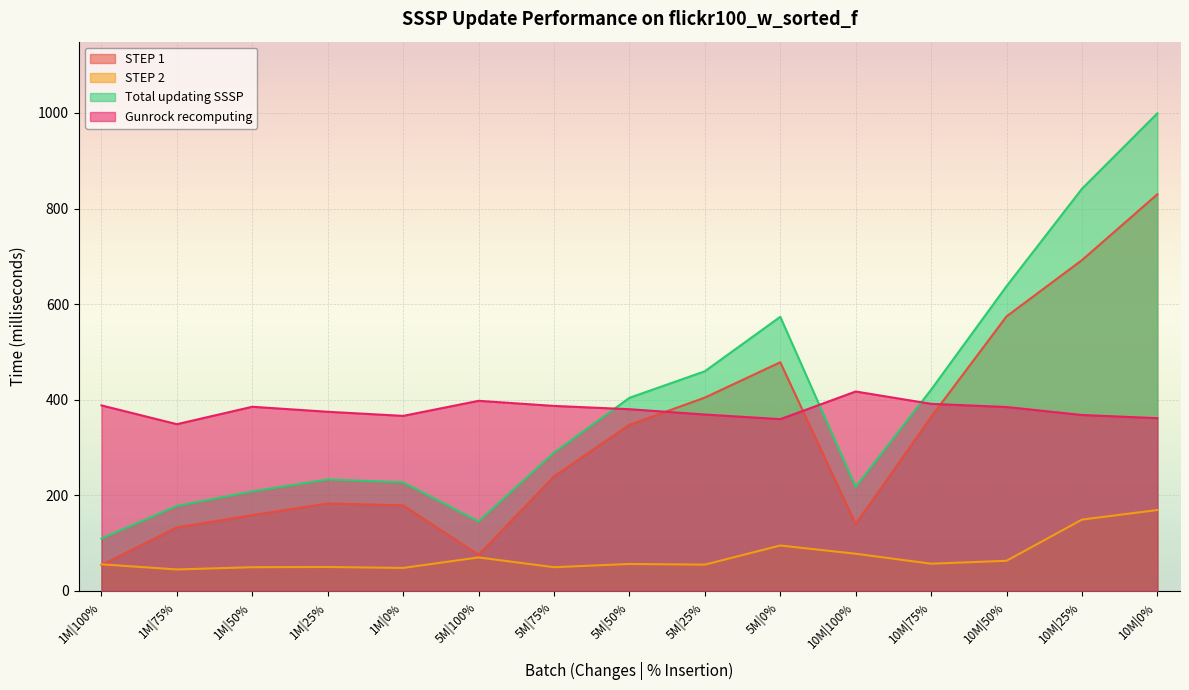

True or false: STEP 1 and Total updating SSSP cross at least once.

False